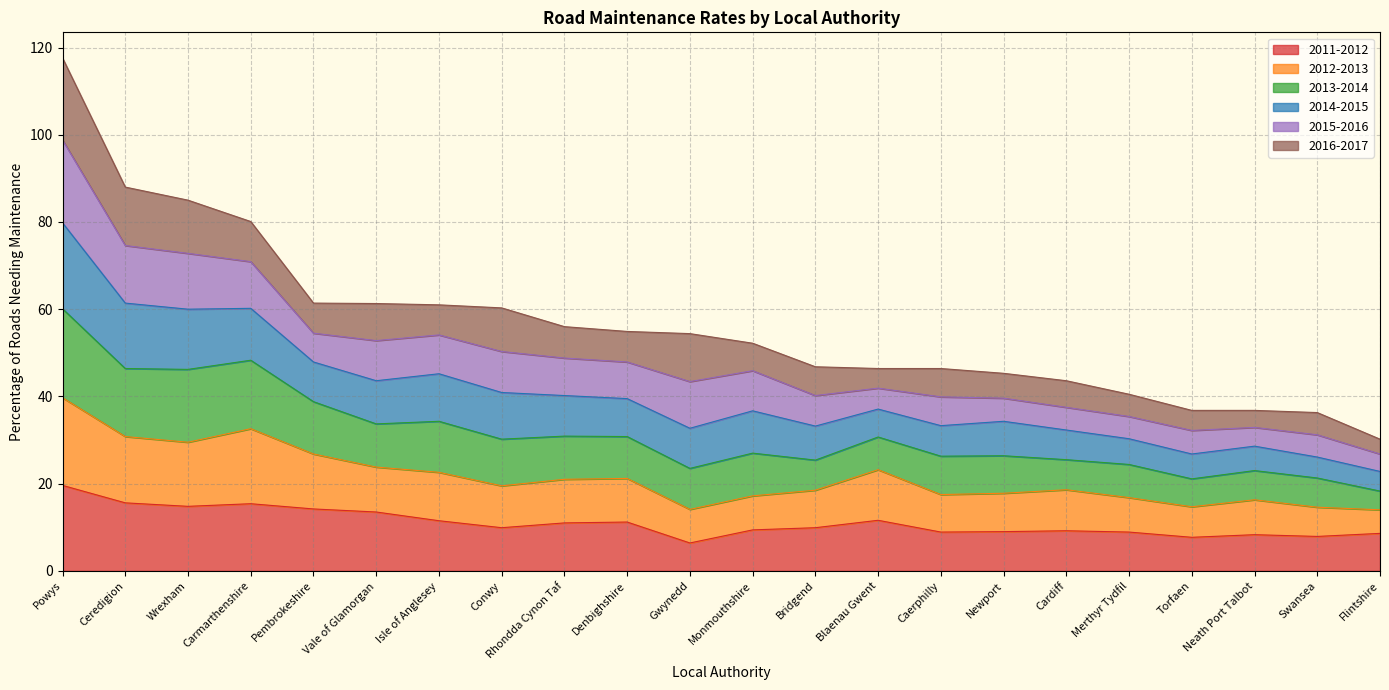

What are all the series names shown in the legend?

2011-2012, 2012-2013, 2013-2014, 2014-2015, 2015-2016, 2016-2017